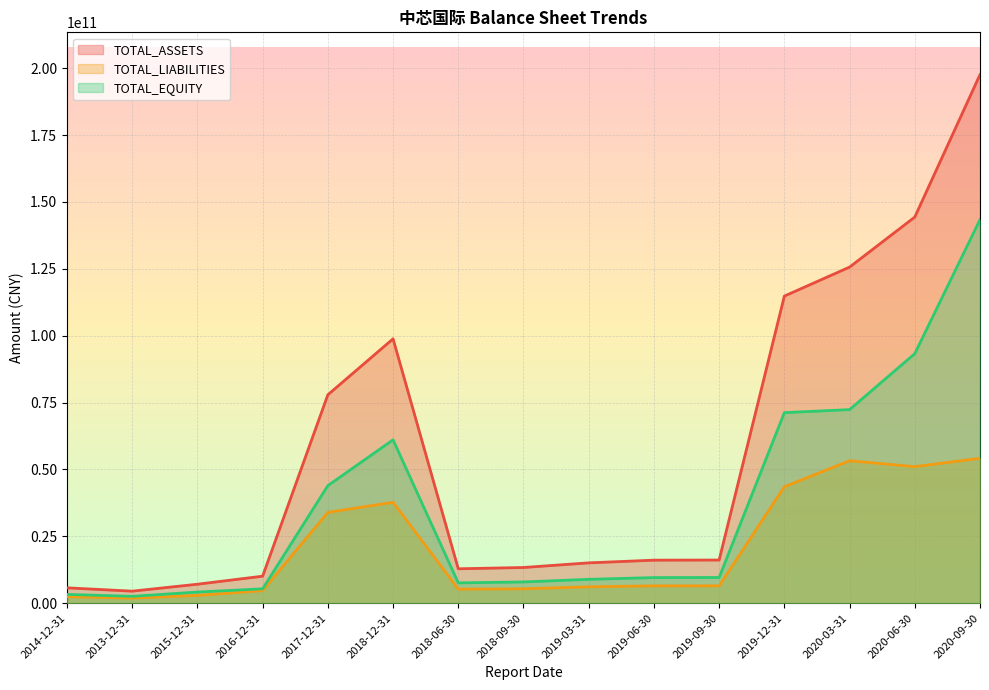

List the labels in order of TOTAL_LIABILITIES value, smallest first.

2013-12-31, 2014-12-31, 2015-12-31, 2016-12-31, 2018-06-30, 2018-09-30, 2019-03-31, 2019-06-30, 2019-09-30, 2017-12-31, 2018-12-31, 2019-12-31, 2020-06-30, 2020-03-31, 2020-09-30